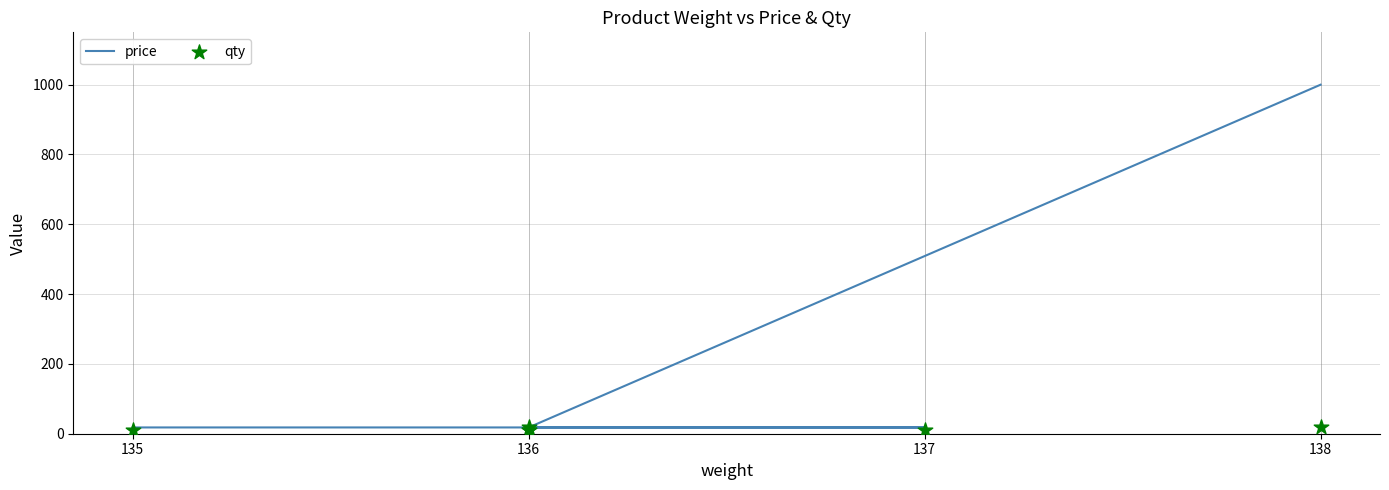

What are all the series names shown in the legend?

price, qty